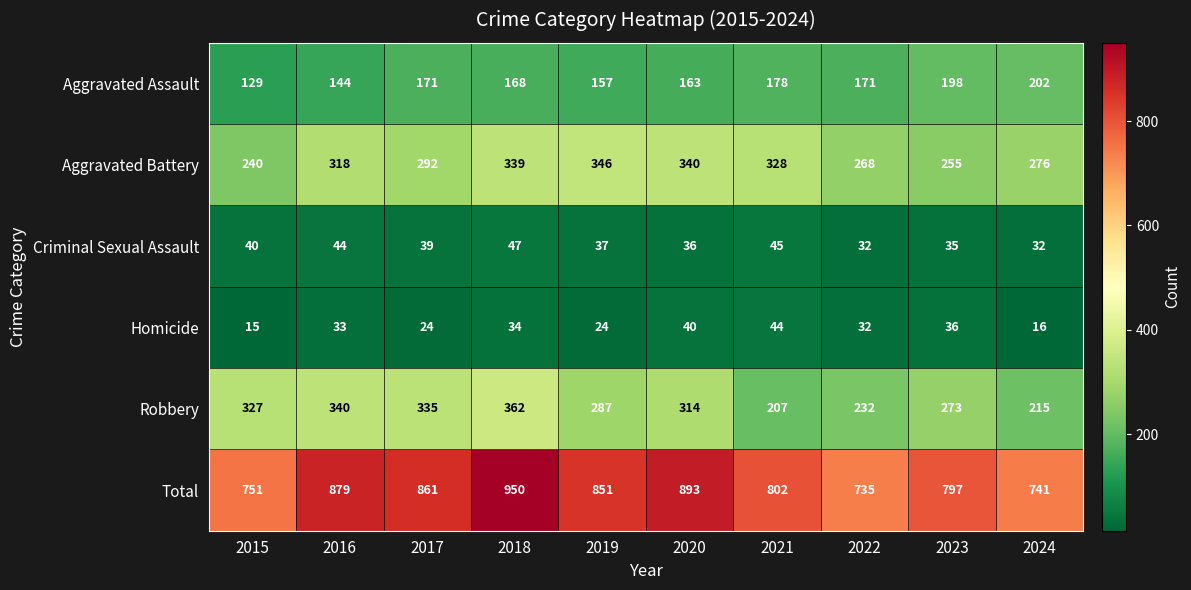

What is the lowest value of the Aggravated Battery series?

240